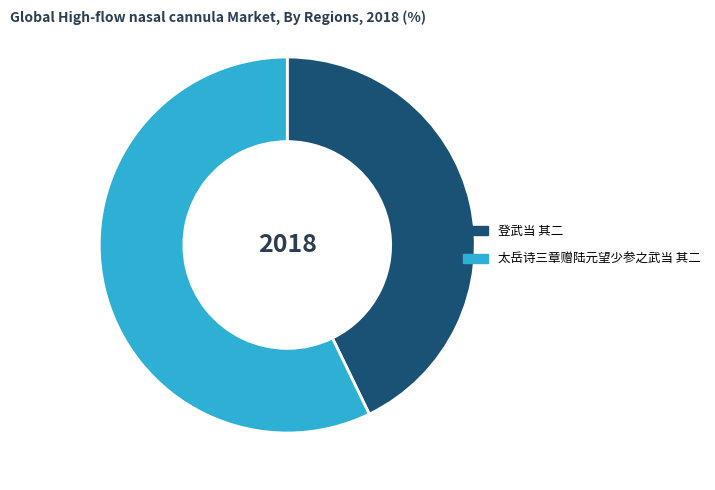

Which slice represents more than half of the pie?

太岳诗三章赠陆元望少参之武当 其二